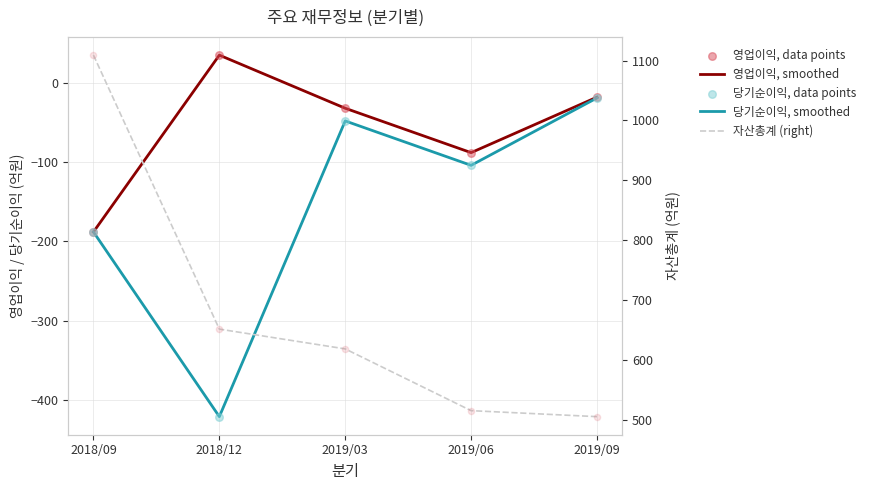

What are all the series names shown in the legend?

영업이익, smoothed, 당기순이익, smoothed, 영업이익, data points, 당기순이익, data points, 자산총계 (right)